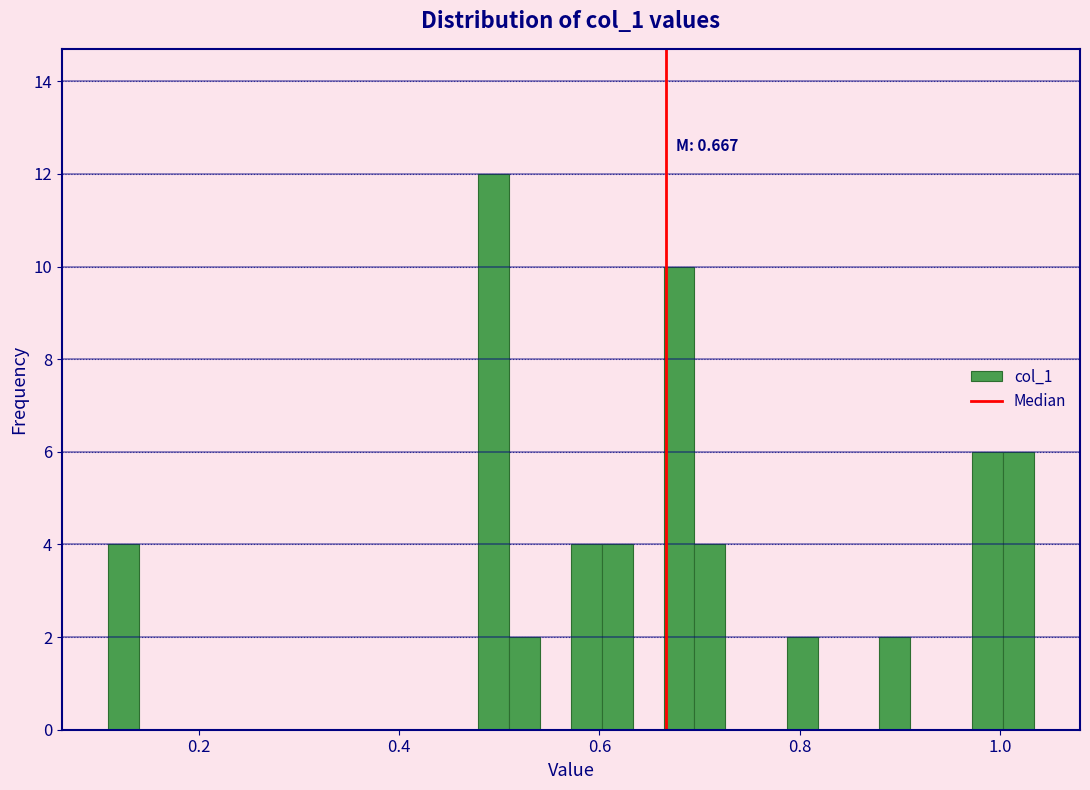

Around what value on the x-axis is the tallest bar? Give the approximate position of its centre, as read against the axis.

0.50